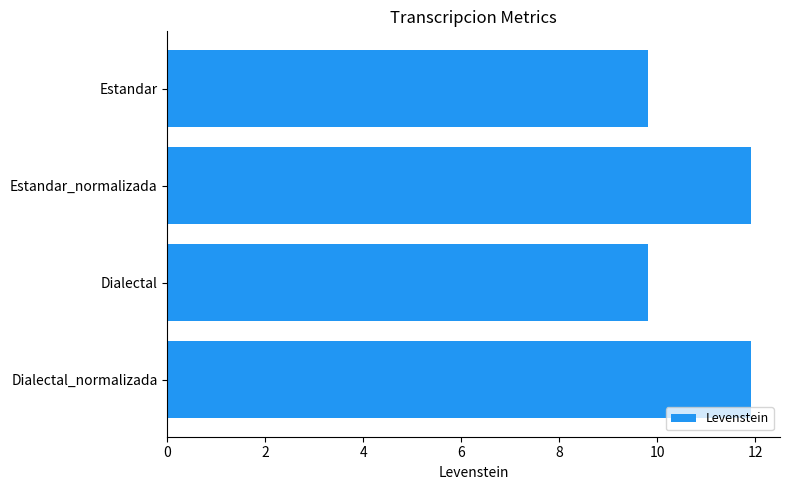

Reading top to bottom, list all the values displayed in this chart.

9.8	11.9	9.8	11.9